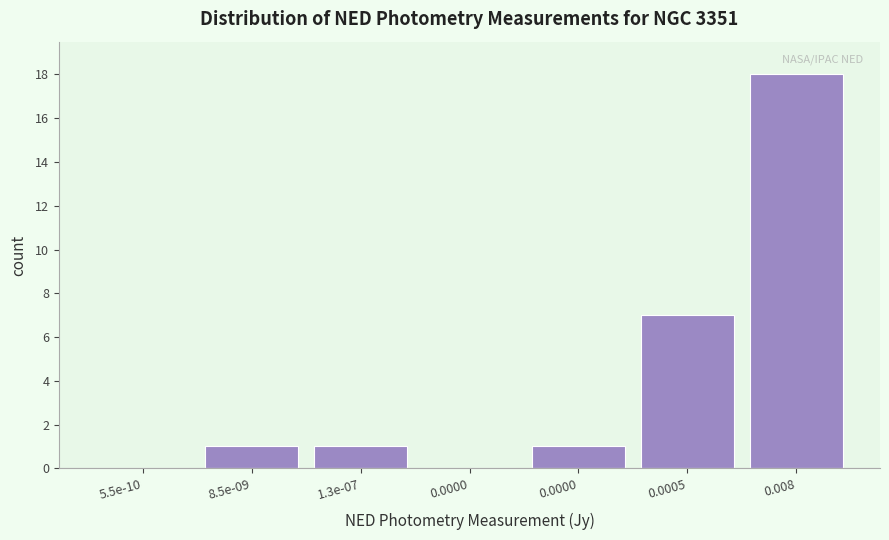

Are the bars horizontal?

No